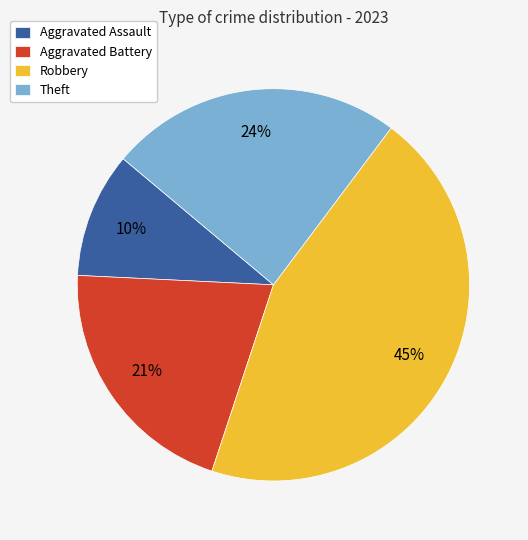

Is there any slice that represents more than half of the pie?

No